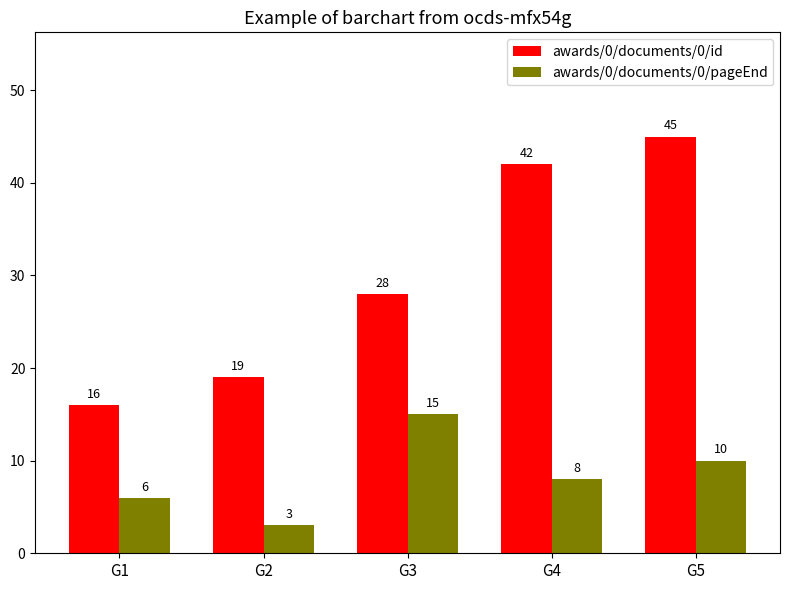

What is the approximate value of awards/0/documents/0/pageEnd at G3, to the nearest 5?

15